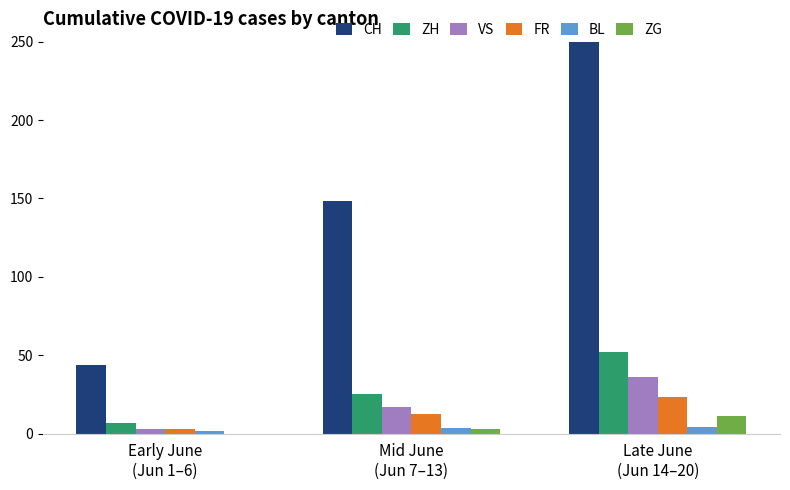

What is the total value across all series at Early June
(Jun 1–6)?

57.5